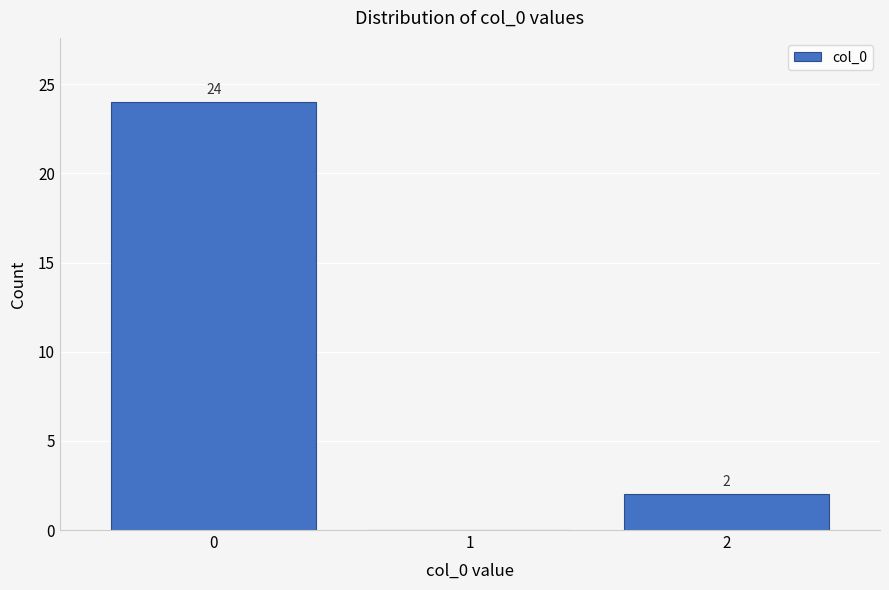

Reading left to right, list all the values displayed in this chart.

0=24	1=0	2=2